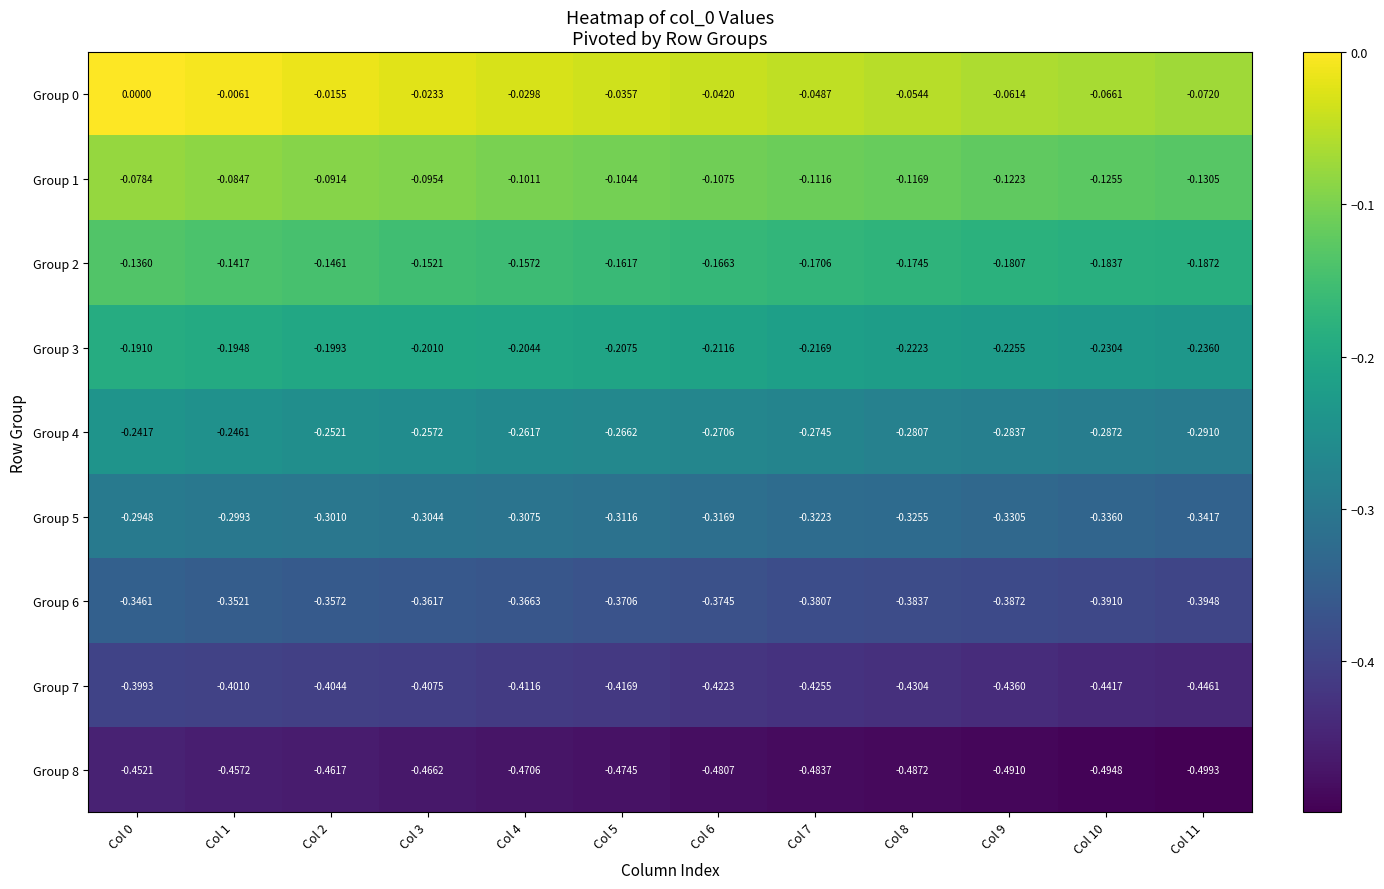

Is the value of Group 3 at Col 8 greater than the value of Group 6 at Col 6?

Yes